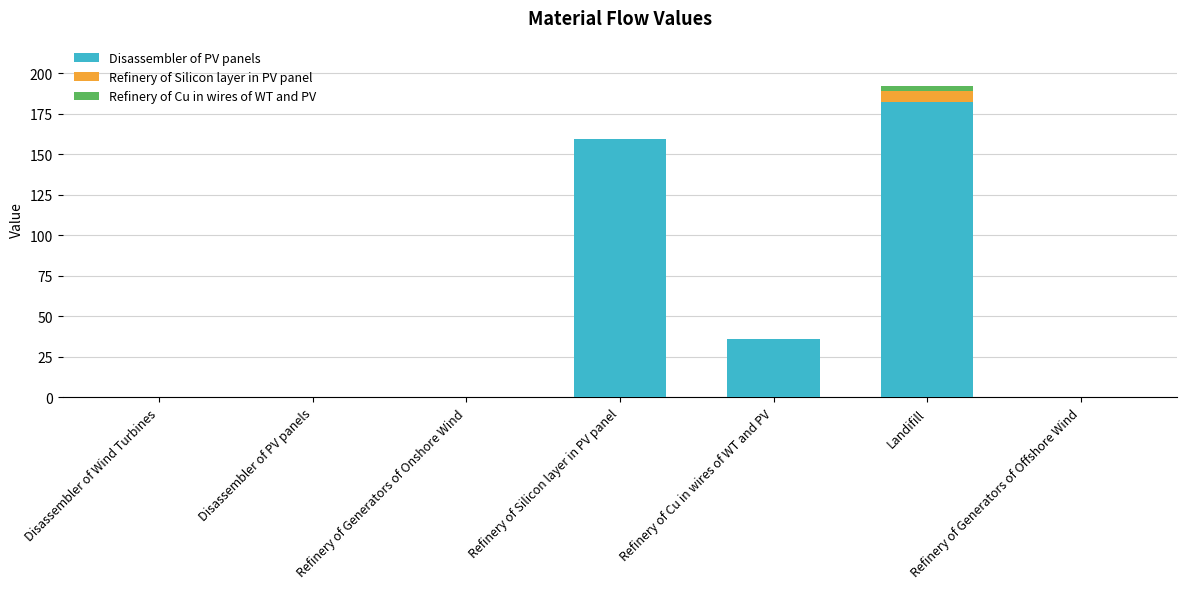

Is it true that Disassembler of PV panels equals 0.0 at Disassembler of PV panels?

True